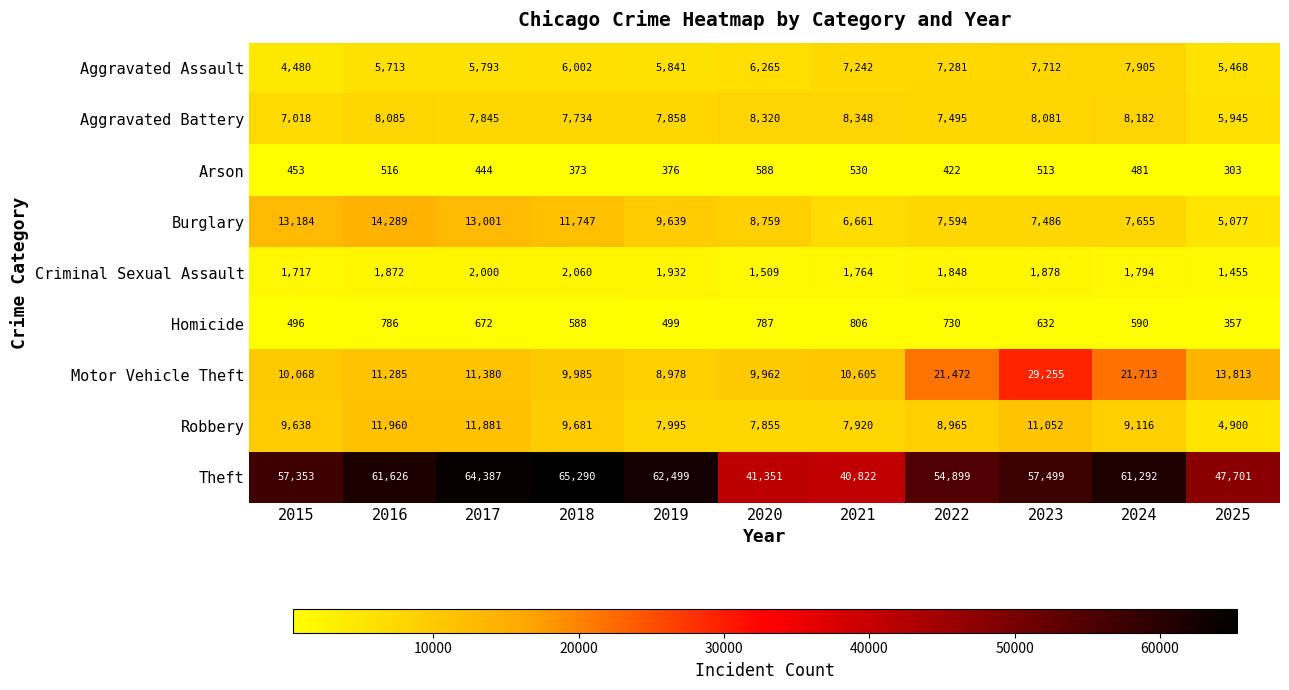

What is the sum of all Motor Vehicle Theft values?

158516